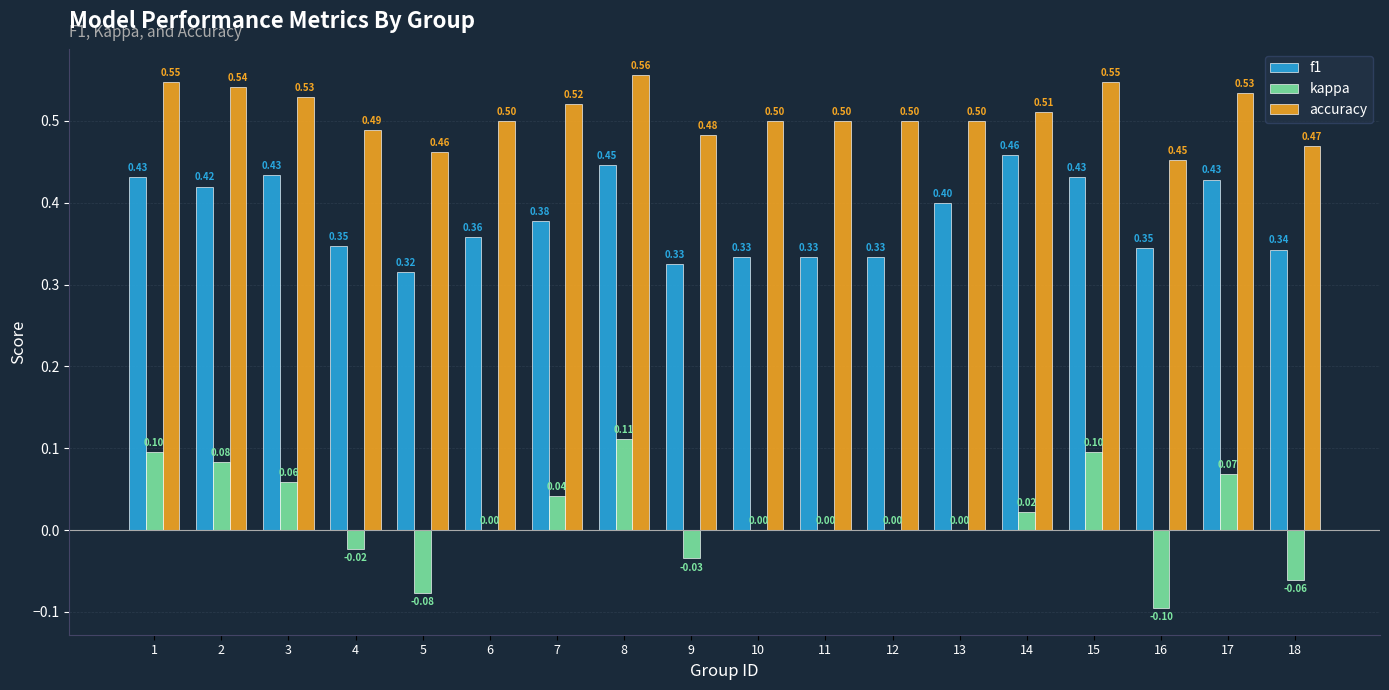

Which series changed the most between 2 and 3?

kappa